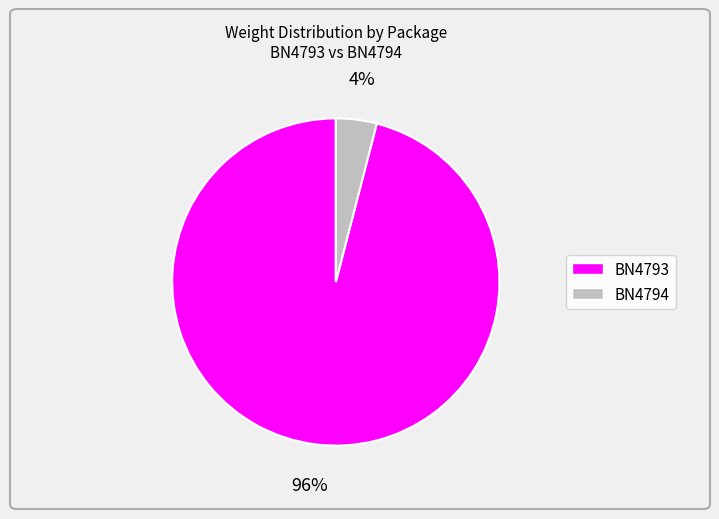

To the nearest percent, what is the average slice percentage?

50%